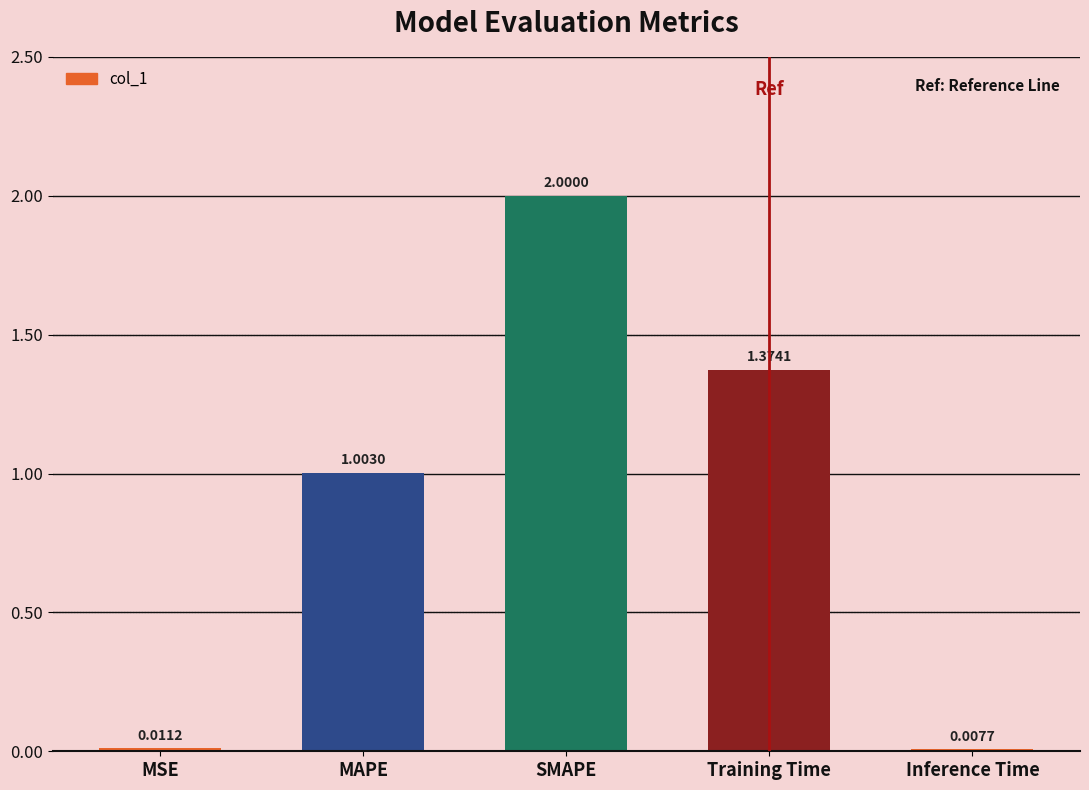

At which label is the value closest to 1?

MAPE